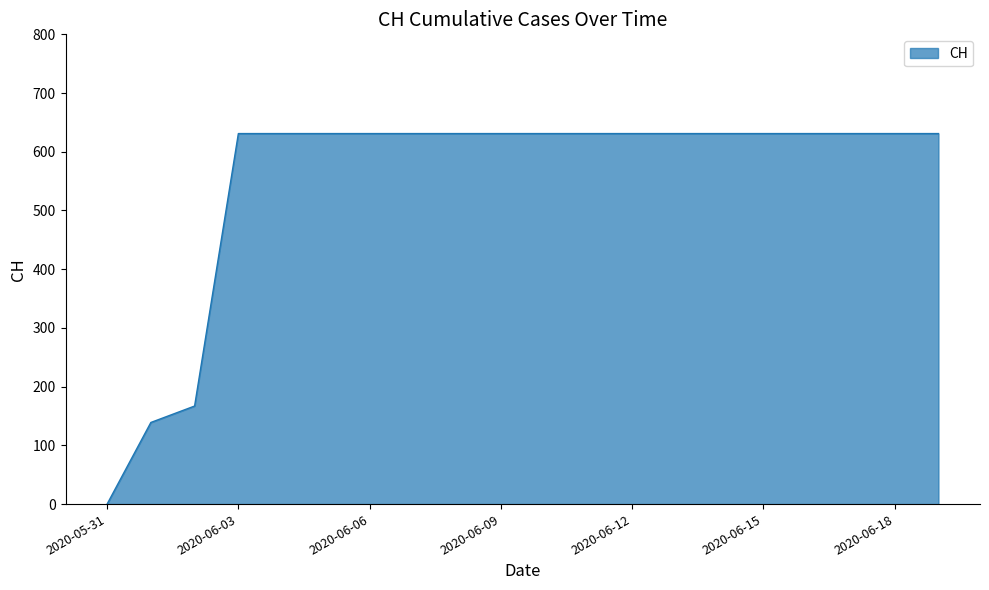

What is the difference between the maximum and minimum values?

631